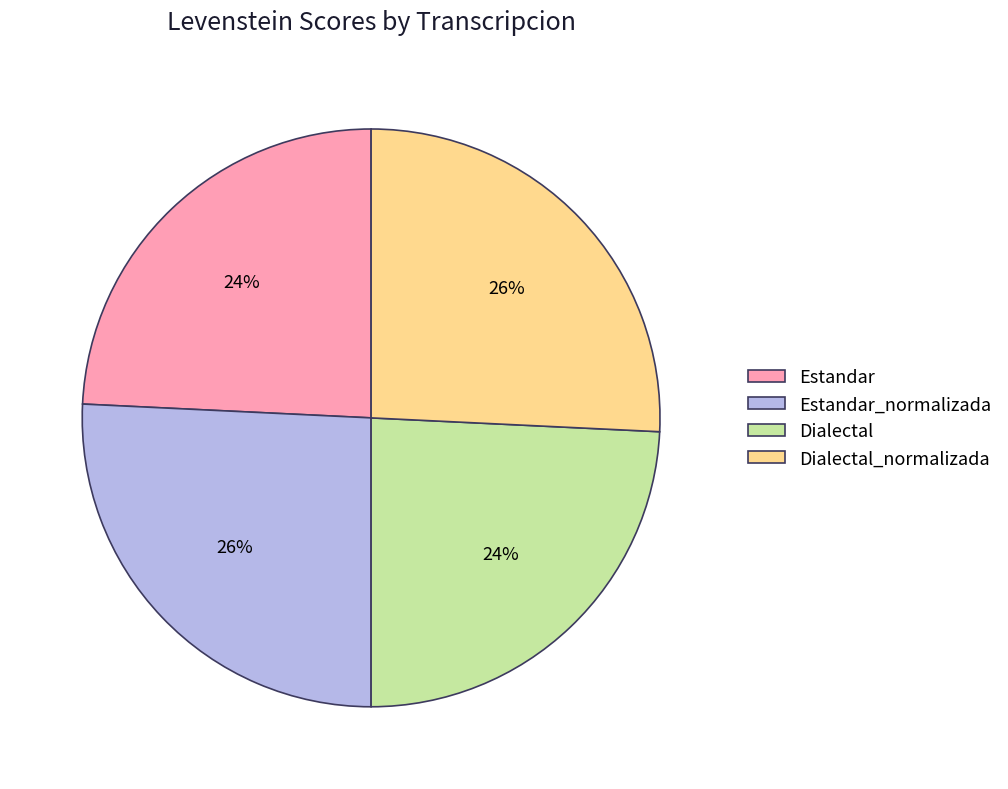

Count the number of slices in the pie.

4